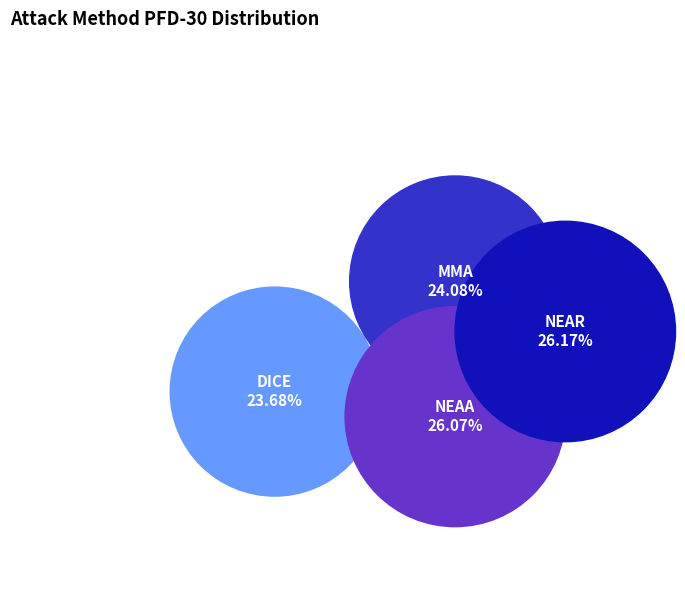

To the nearest percent, what portion does NEAA represent?

26%